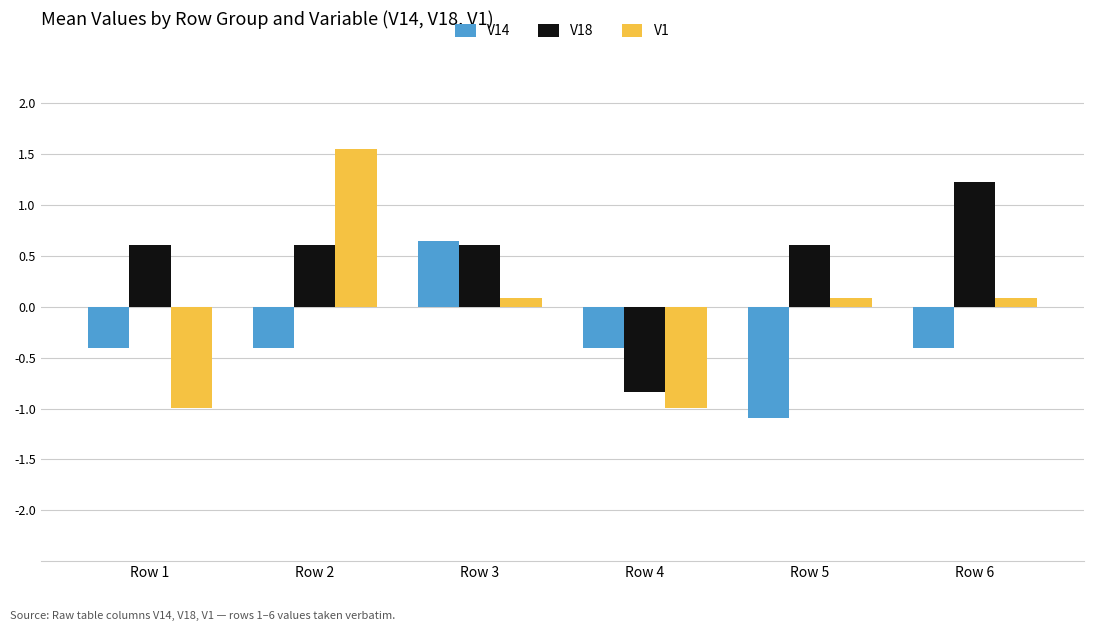

True or false: V1 has a value of -1.0 at Row 4.

True